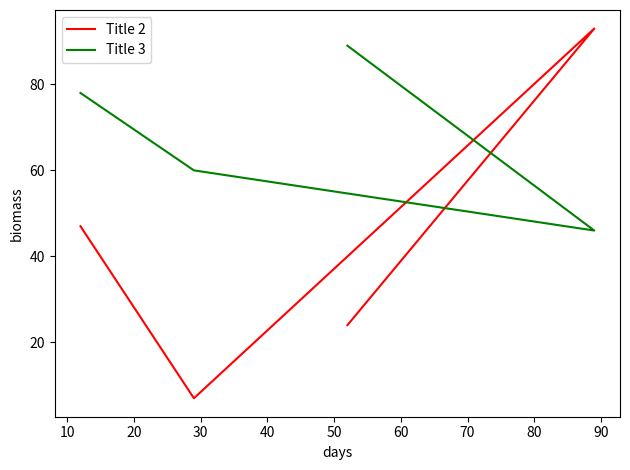

How many values in the Title 3 series are below 78?

2